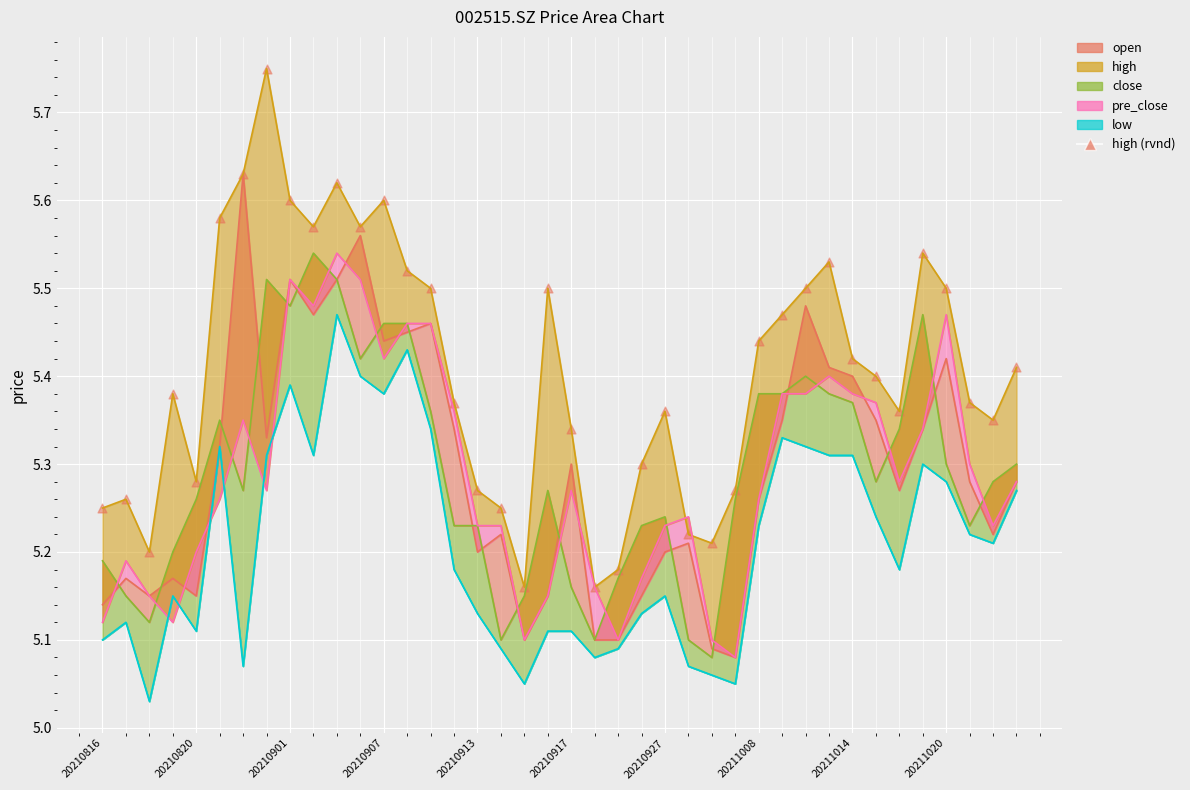

What is the change in value from 18 to 39?

+0.2